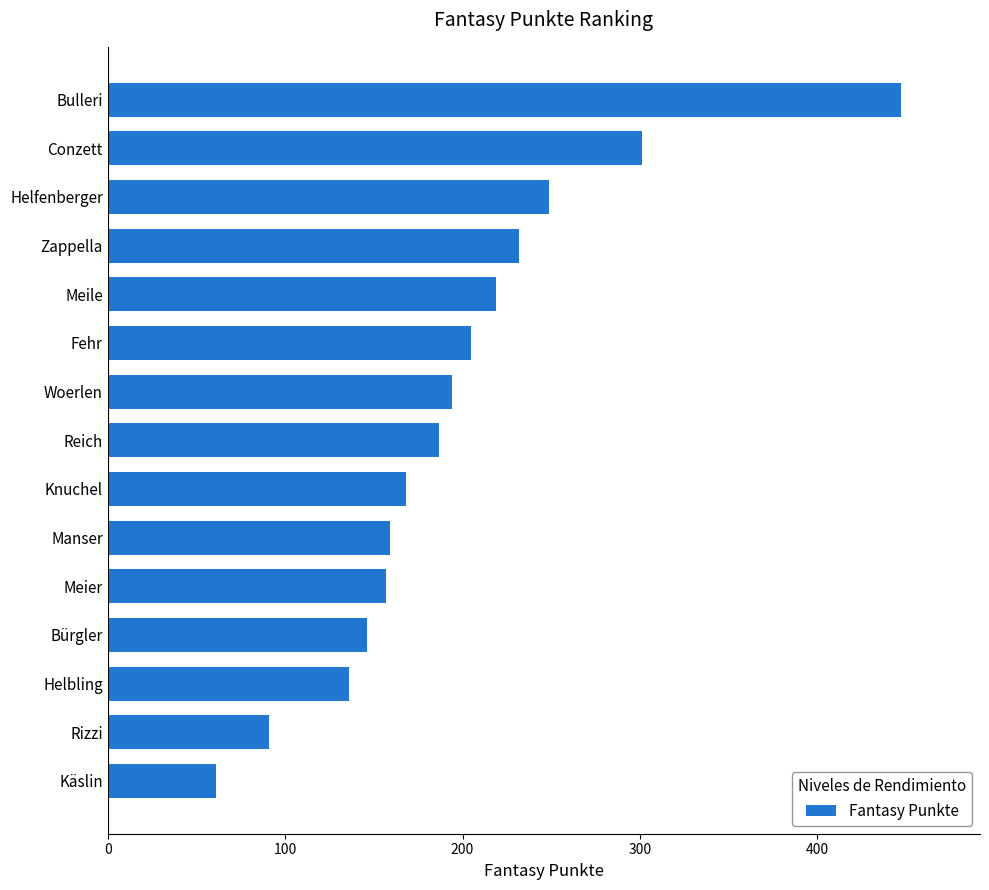

Reading bottom to top, extract all data points from this chart.

Käslin=61	Rizzi=91	Helbling=136	Bürgler=146	Meier=157	Manser=159	Knuchel=168	Reich=187	Woerlen=194	Fehr=205	Meile=219	Zappella=232	Helfenberger=249	Conzett=301	Bulleri=447